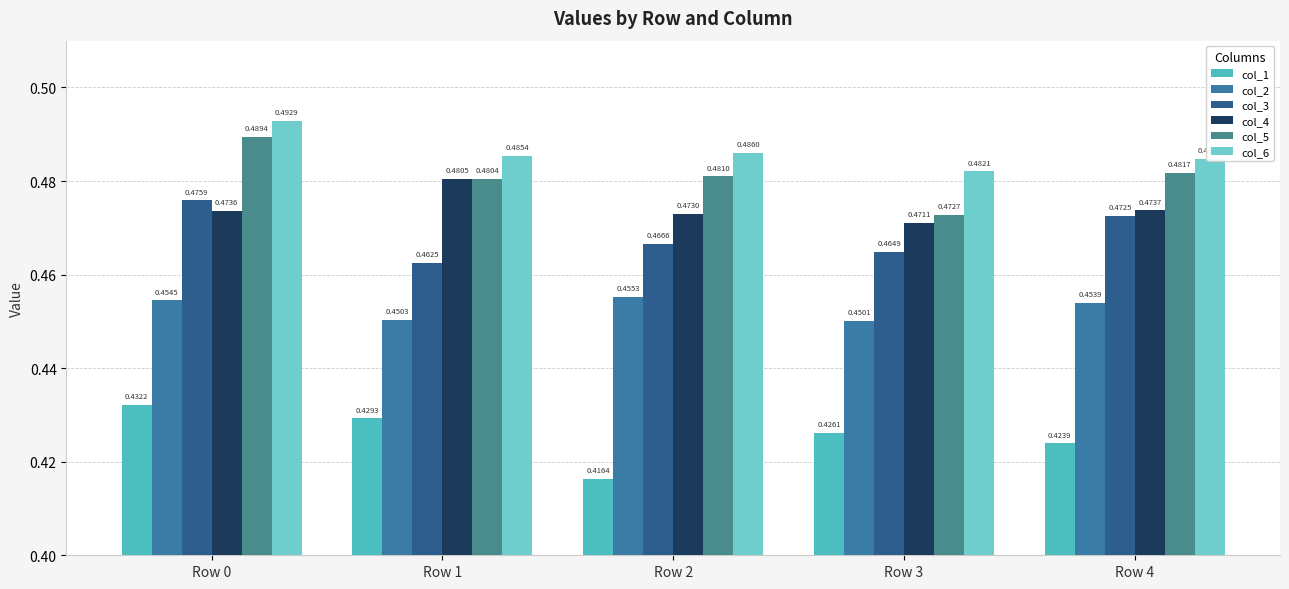

How many groups of bars are there?

5